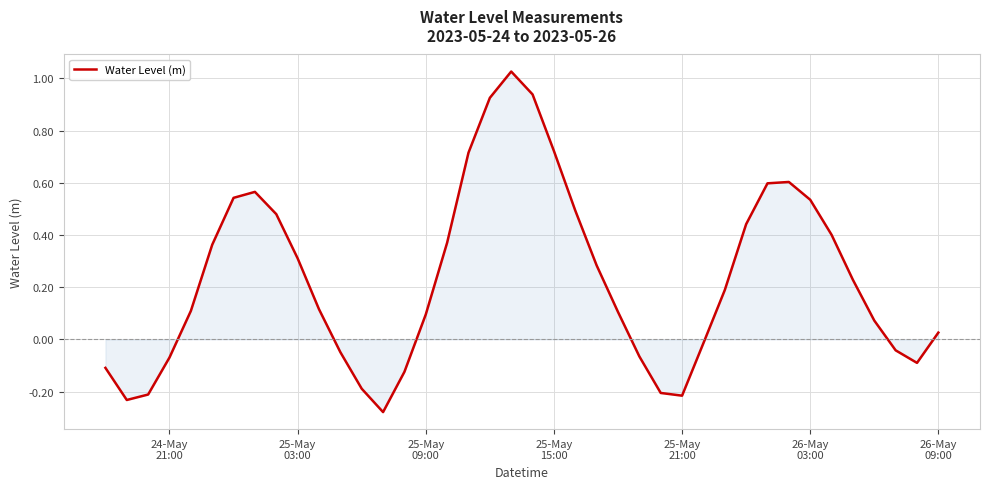

What is the difference between the maximum and minimum values?

1.3